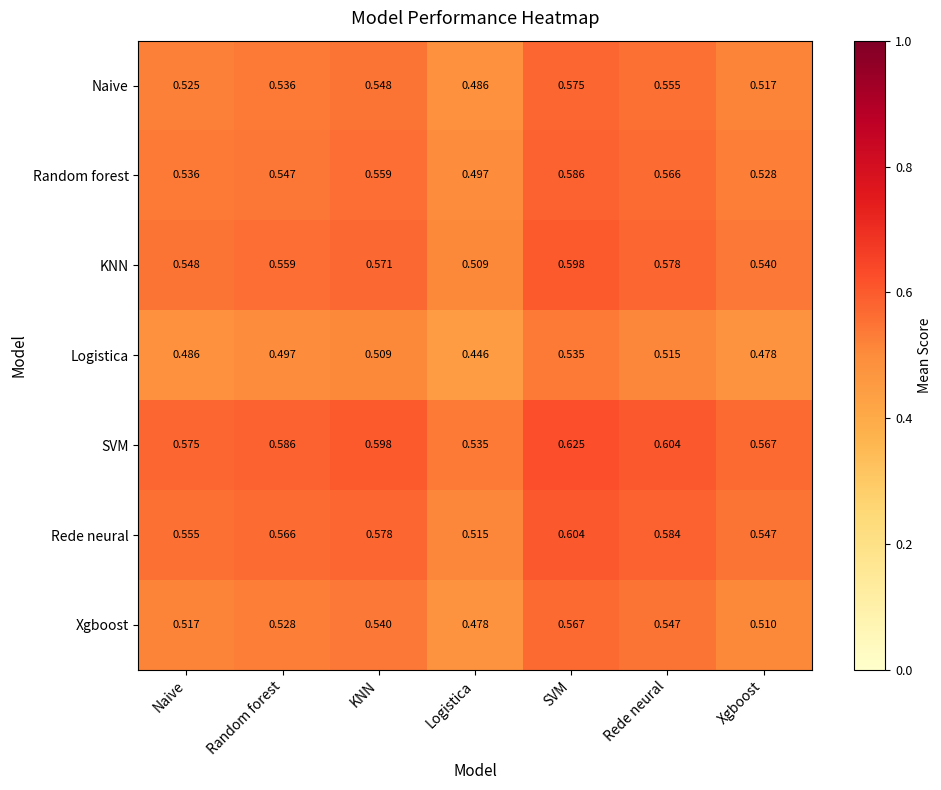

Rank the series at Naive from lowest to highest value.

Logistica, Xgboost, Naive, Random forest, KNN, Rede neural, SVM